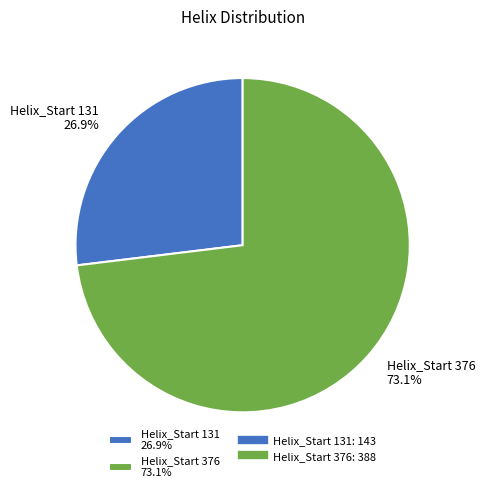

Between Helix_Start 376 73.1% and Helix_Start 131 26.9%, which is larger?

Helix_Start 376 73.1%